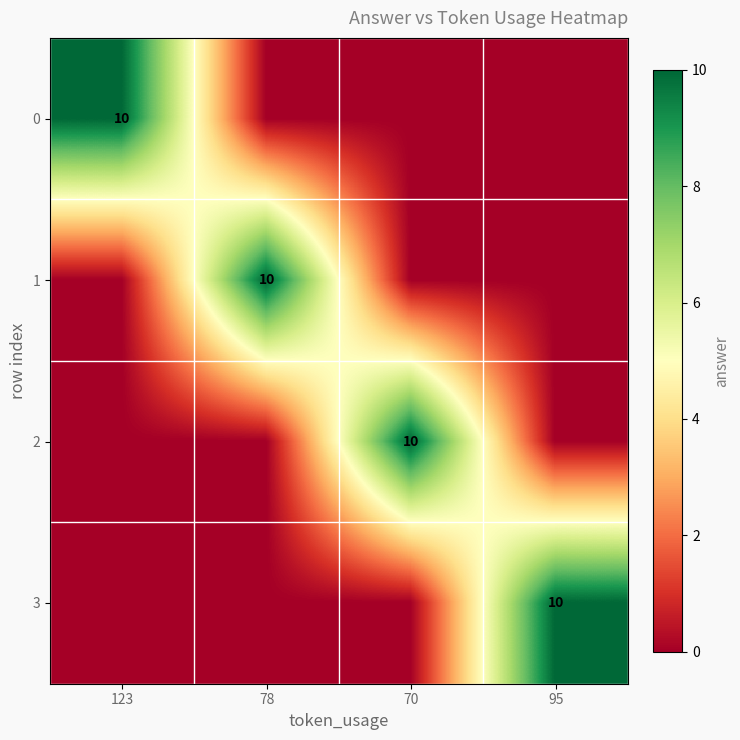

Between 70 and 78, which is larger?

70